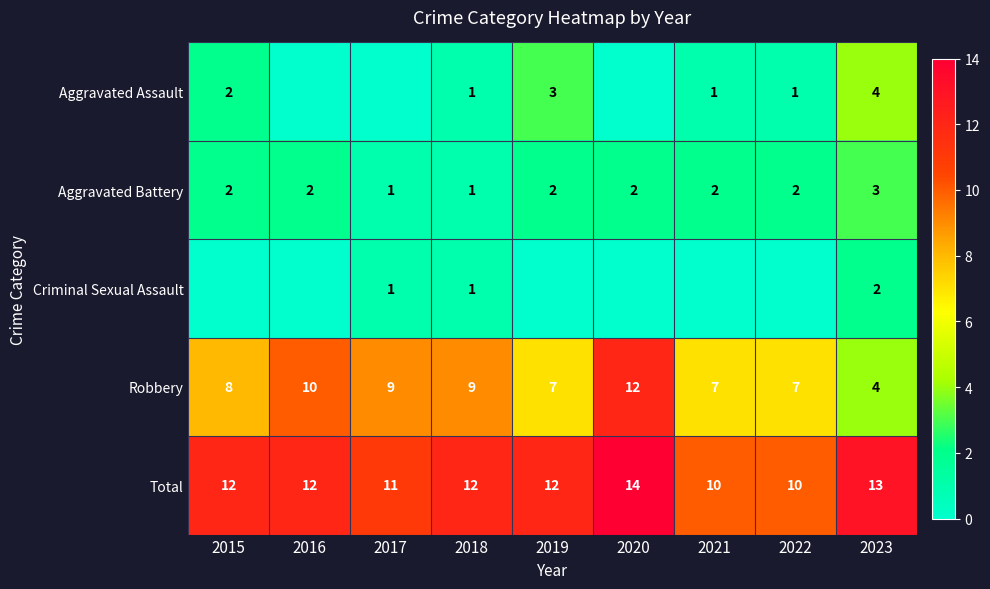

What is the difference between the Aggravated Battery values at 2017 and 2020?

1